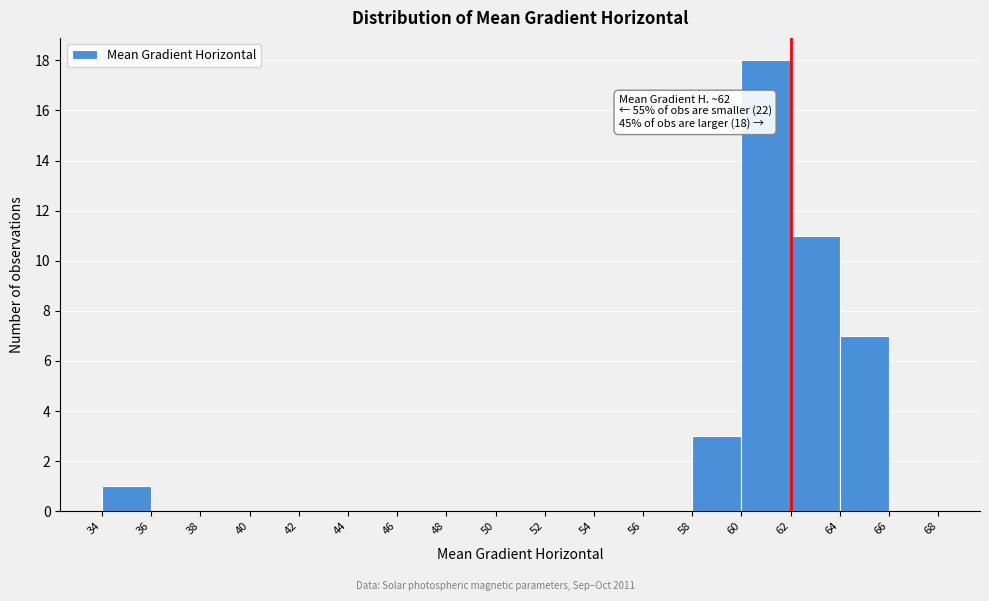

Which range on the x-axis has the tallest bar?

60 to 62